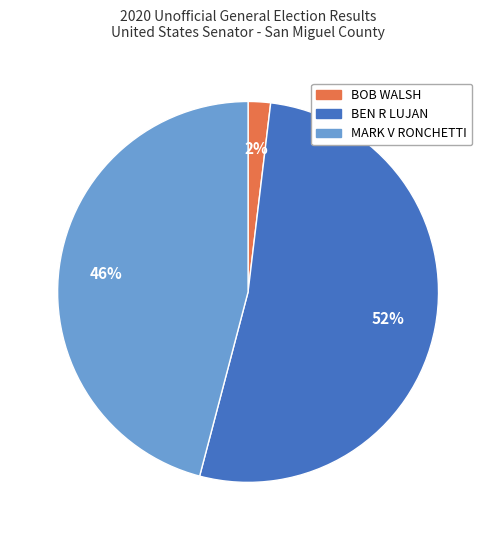

Which slice is the smallest?

BOB WALSH